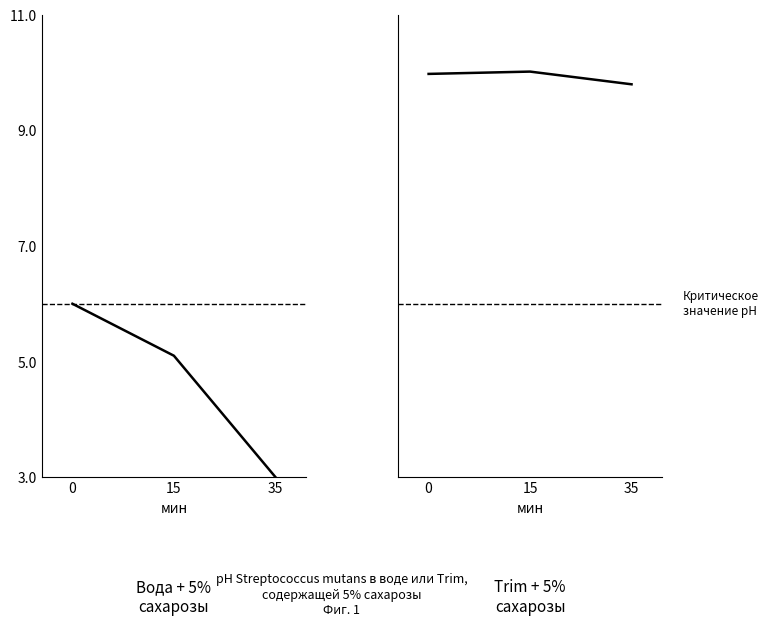

True or false: SP 値 (scaled) has a value of 6.0 at 0.

True